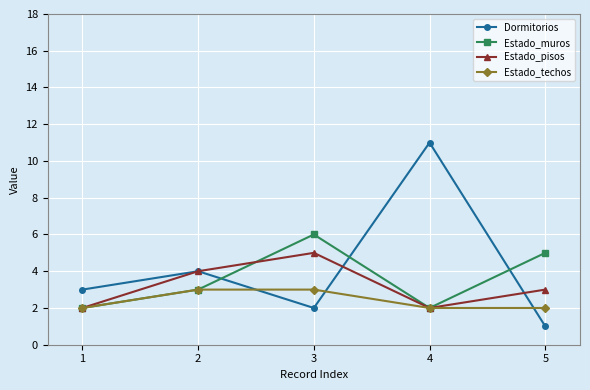

What is the sum of all Estado_pisos values?

16